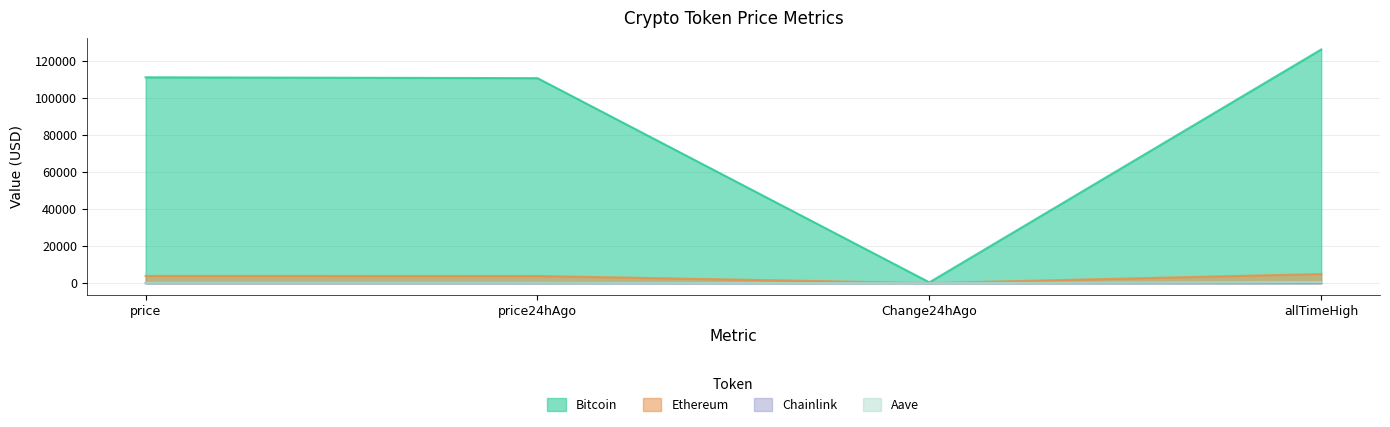

Count the number of categories in the chart.

4